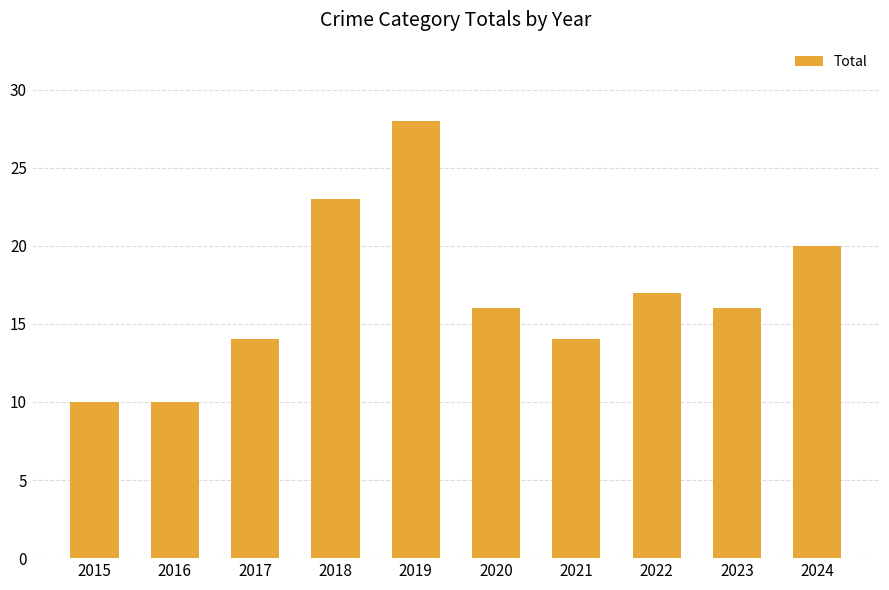

What is the value of the 5th bar from the left?

28